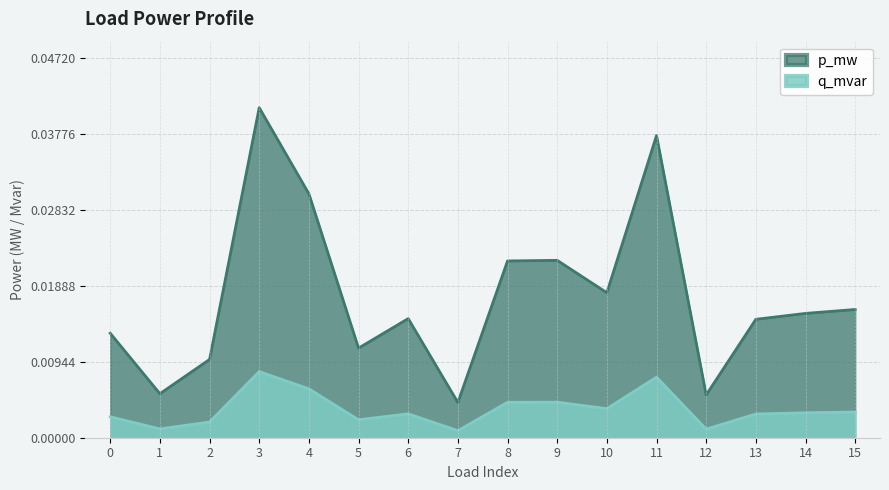

True or false: q_mvar and p_mw intersect in this chart.

False